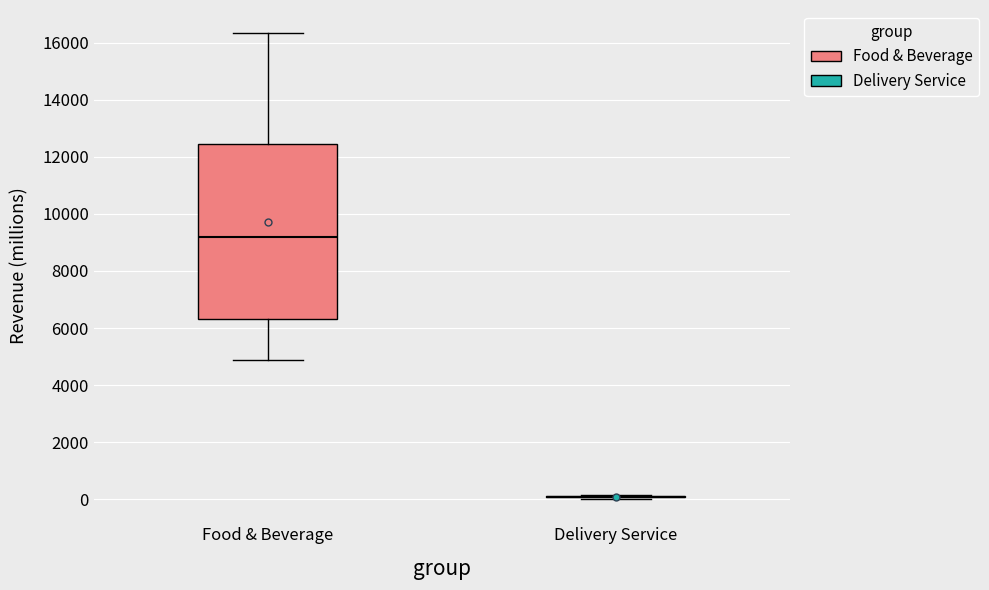

Reading left to right, transcribe this box plot: for each box, give where its median line is, the range the box spans, and where its two whiskers end, as read against the y-axis. The values are not printed on the chart, so give them approximately, as read against the axis.

Food & Beverage: median 9200, box 6400 to 12400, whiskers 4800 to 16400
Delivery Service: box collapsed to a line at 0, whiskers 0 to 200